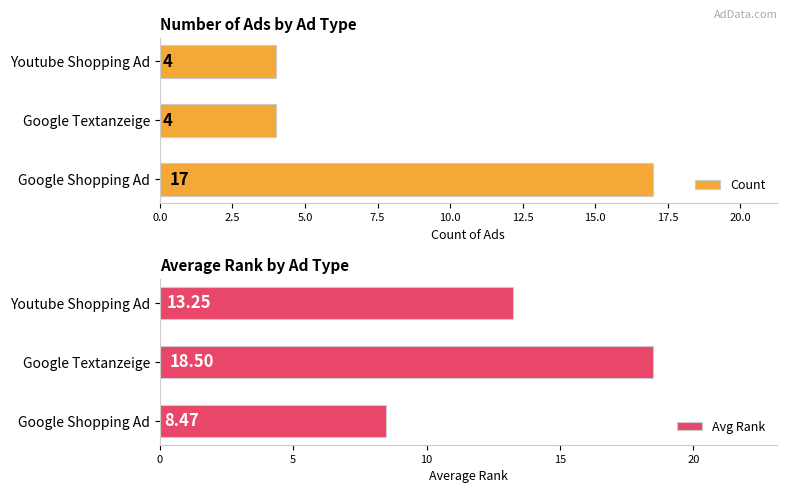

How many data points in Count are above 4?

1